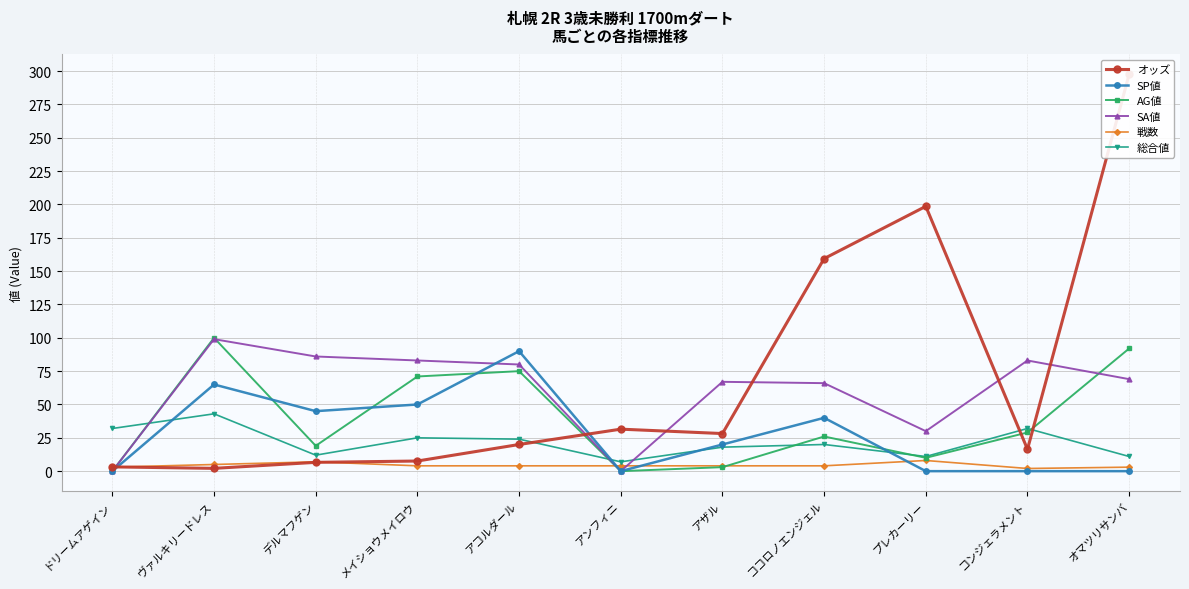

What is the sum of all SA値 values?

663